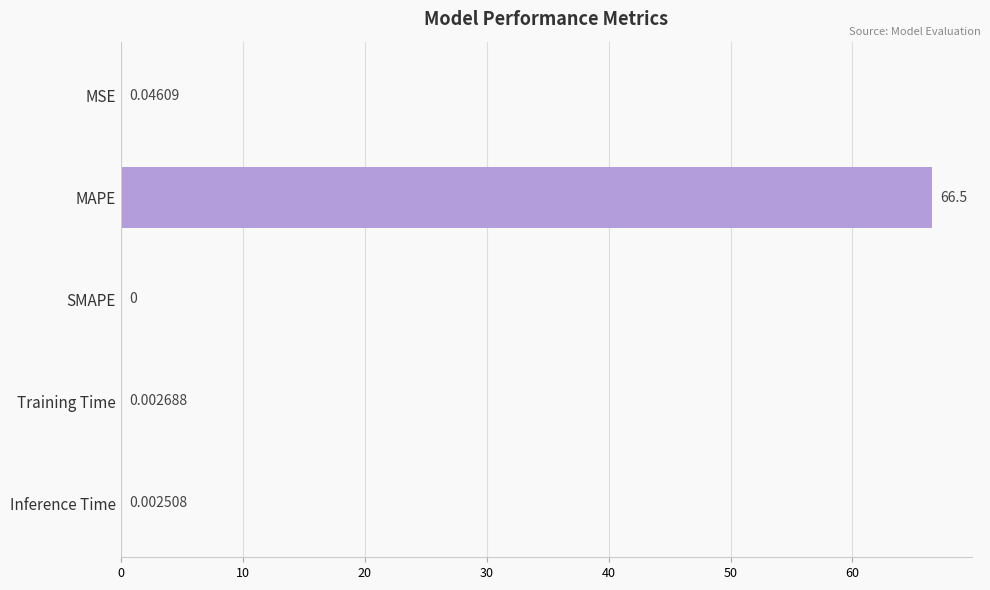

Which category has the highest value across all series?

MAPE